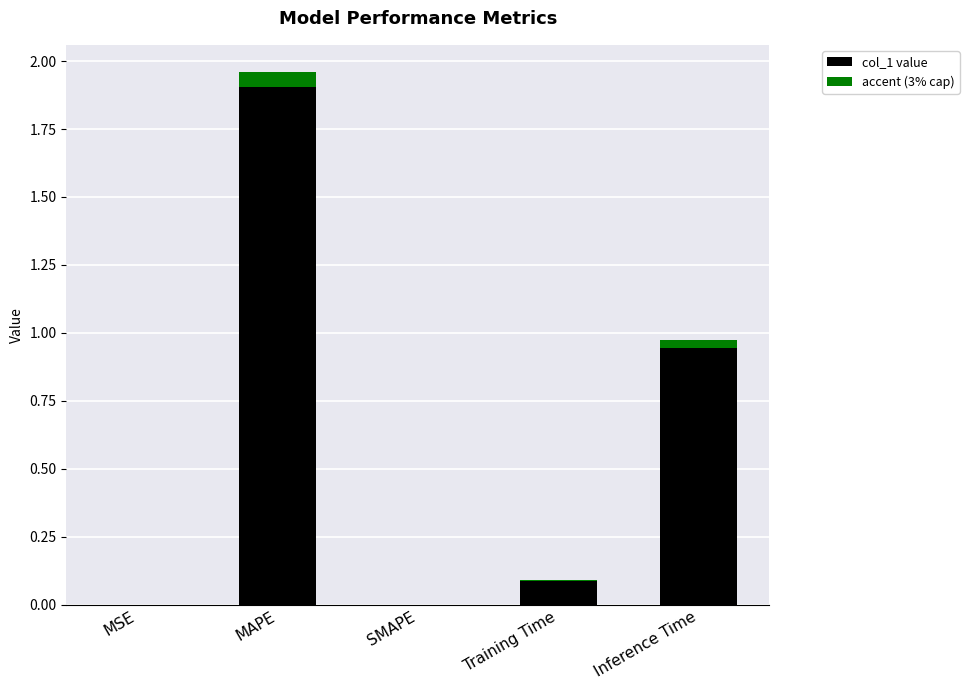

Are the bars grouped side by side (vs. stacked)?

No